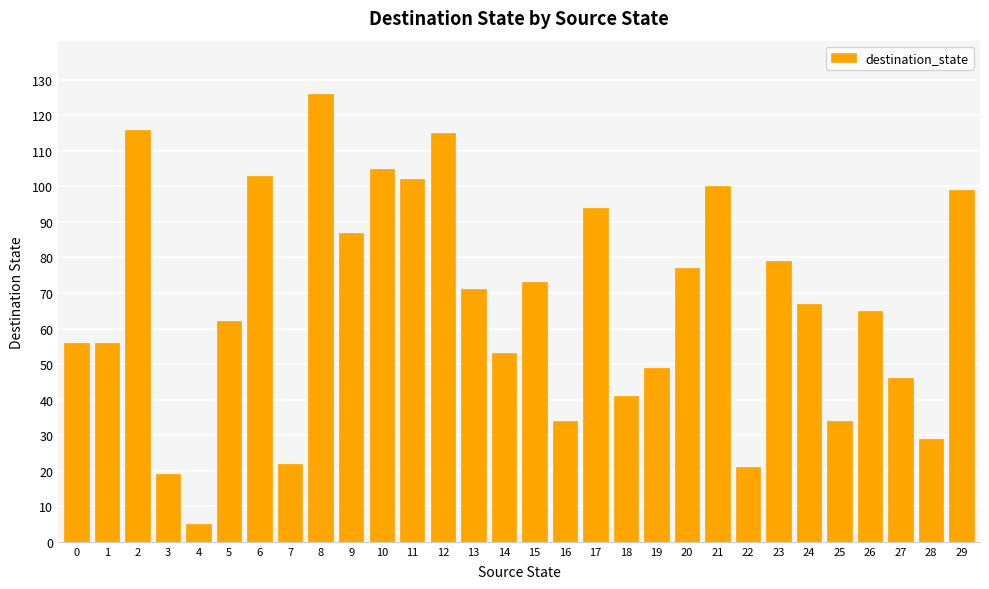

True or false: the data shows 116 at 26.

False